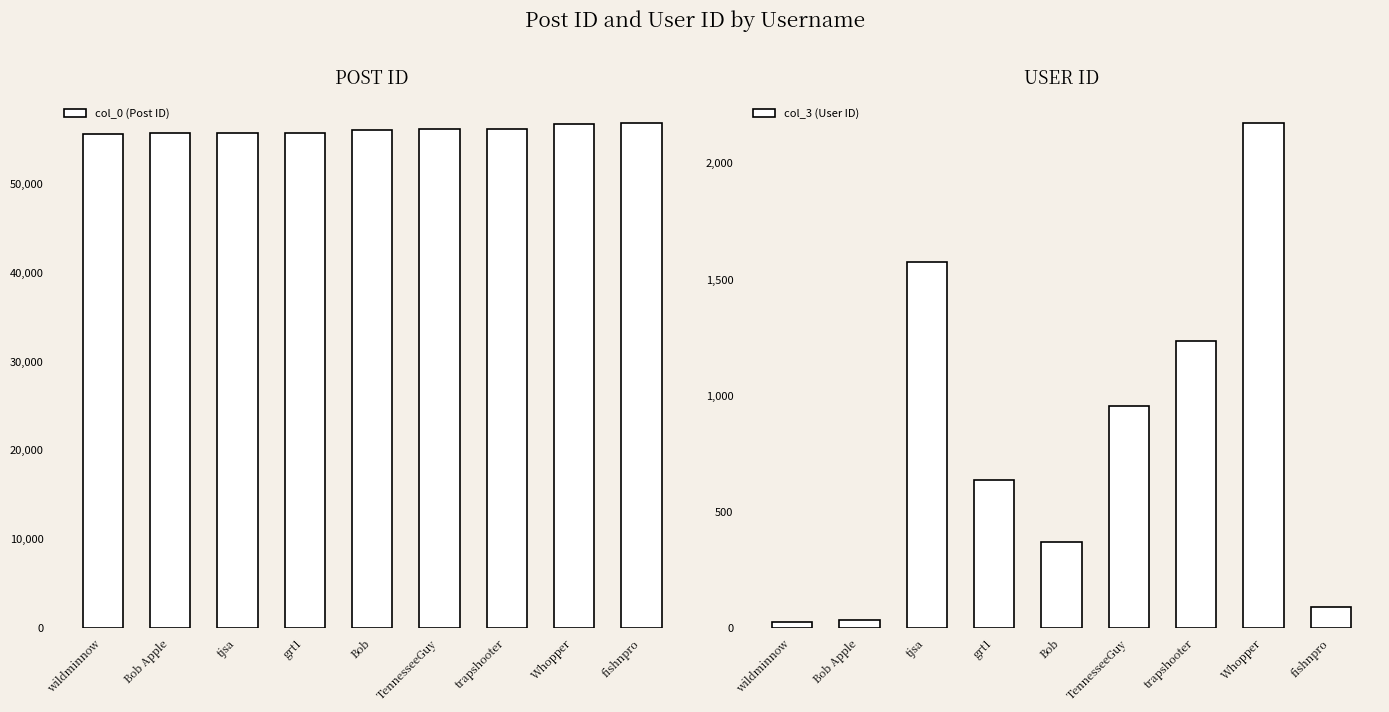

What is the difference between the maximum and minimum values in the col_3 (User ID) series?

2147